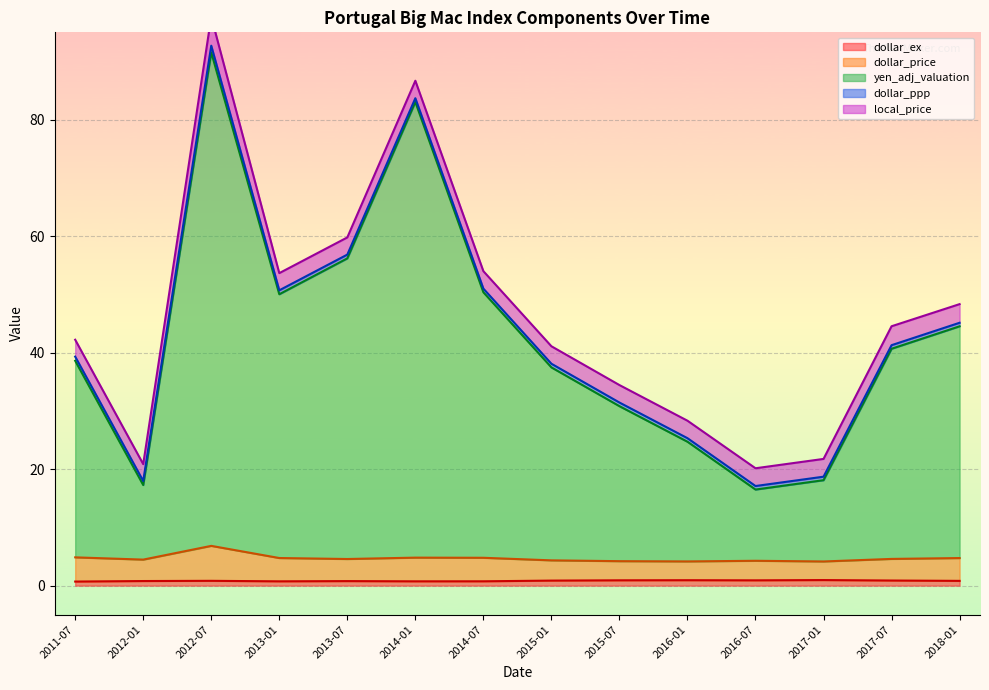

True or false: dollar_ex has a value of 0.7 at 2014-07.

True